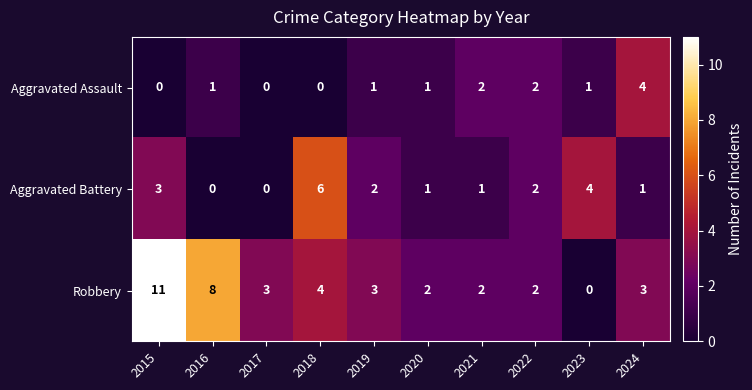

What is the difference between the maximum and second lowest values in the Robbery series?

9